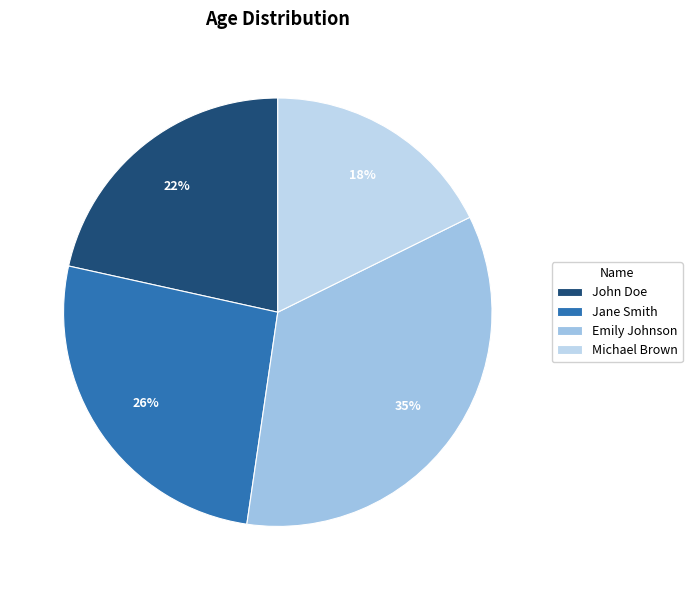

Is there any slice that represents more than half of the pie?

No